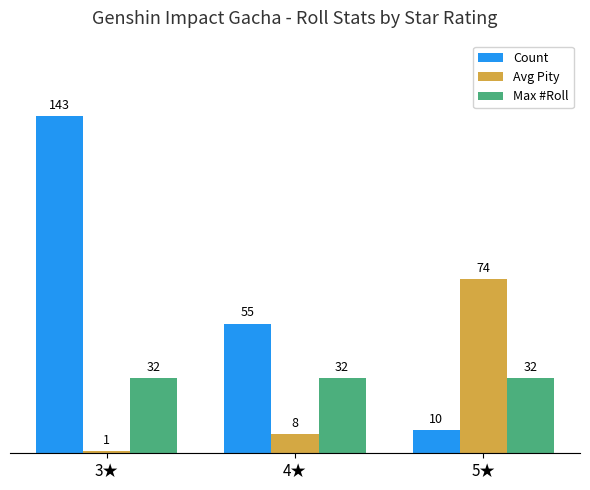

What is the approximate value of Count at 3★?

143